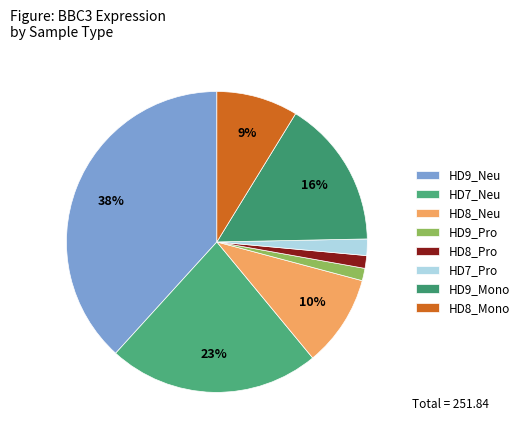

True or false: HD7_Pro accounts for 9% of the total.

False